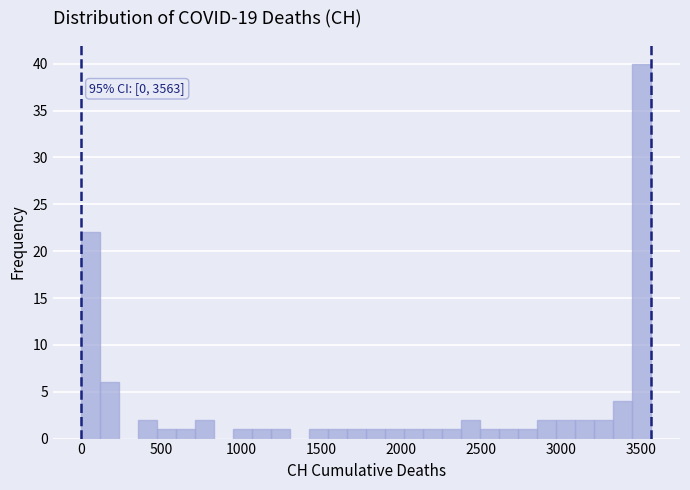

Read against the x-axis, roughly where is the centre of the tallest bar?

3500